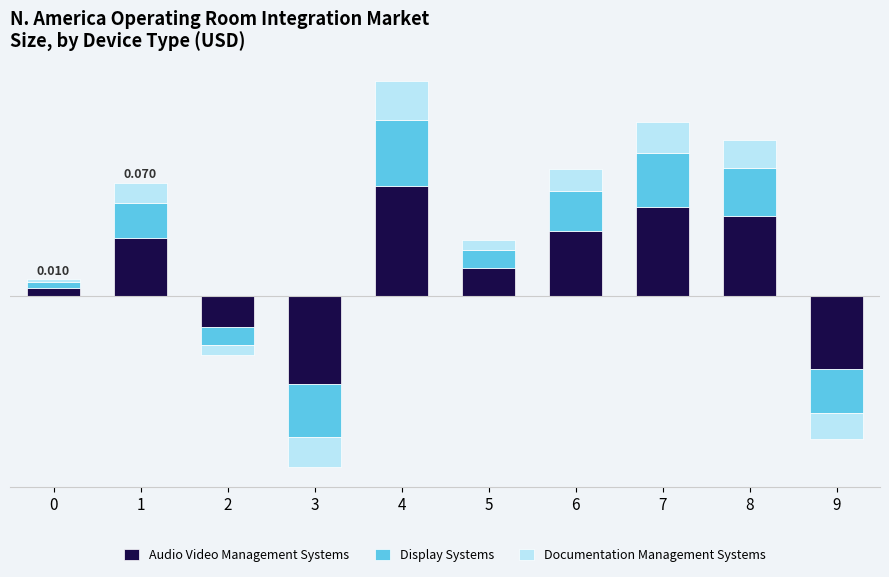

How many groups of bars are there?

10